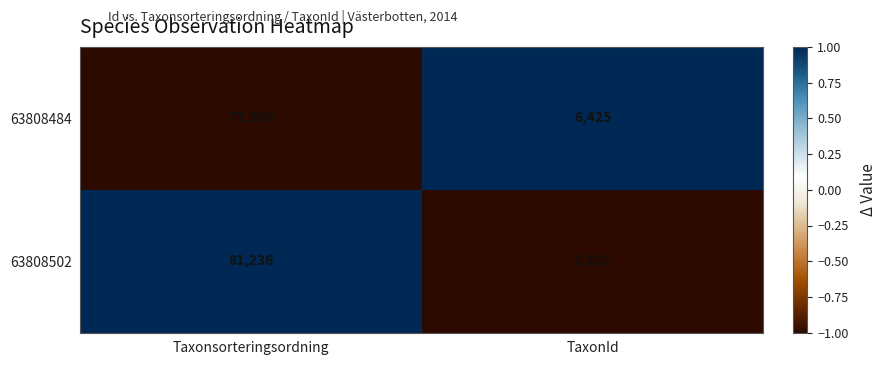

What is the maximum value shown in the chart?

81236